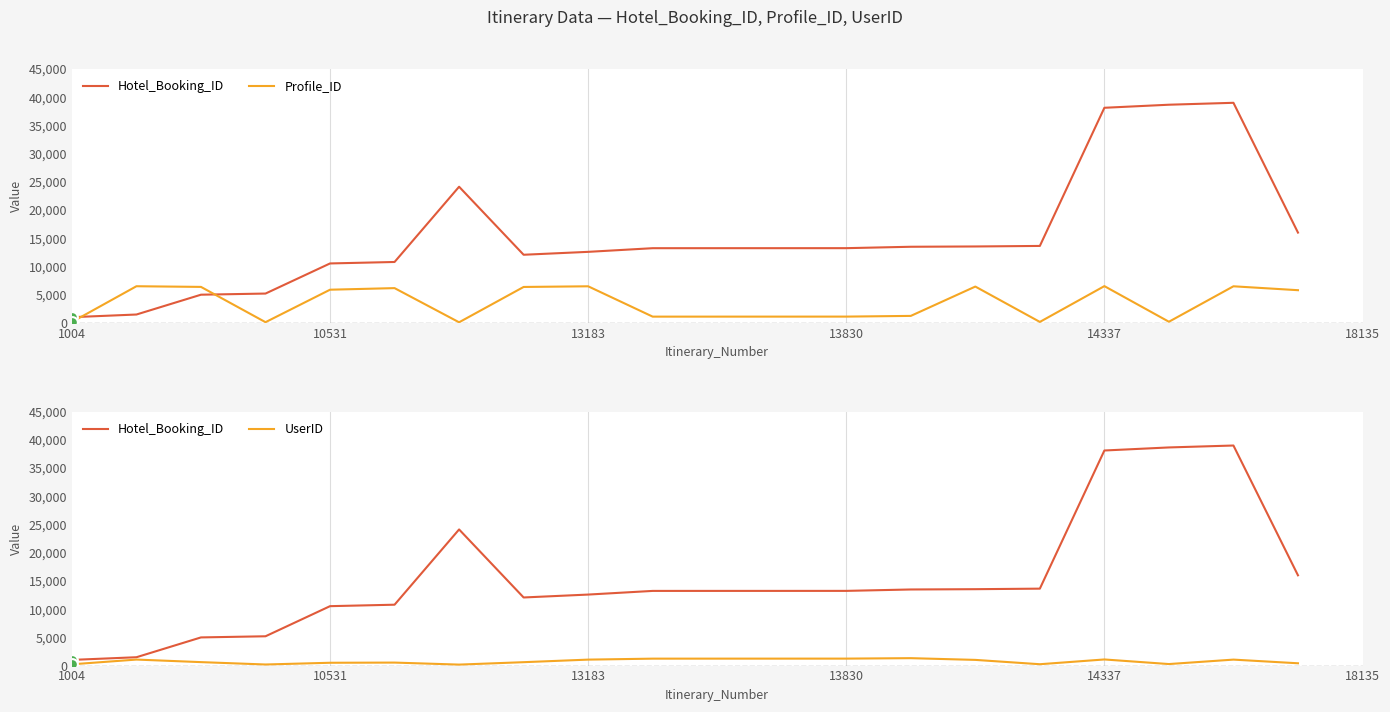

Is the value of UserID at 14 greater than the value of Hotel_Booking_ID at 16?

No